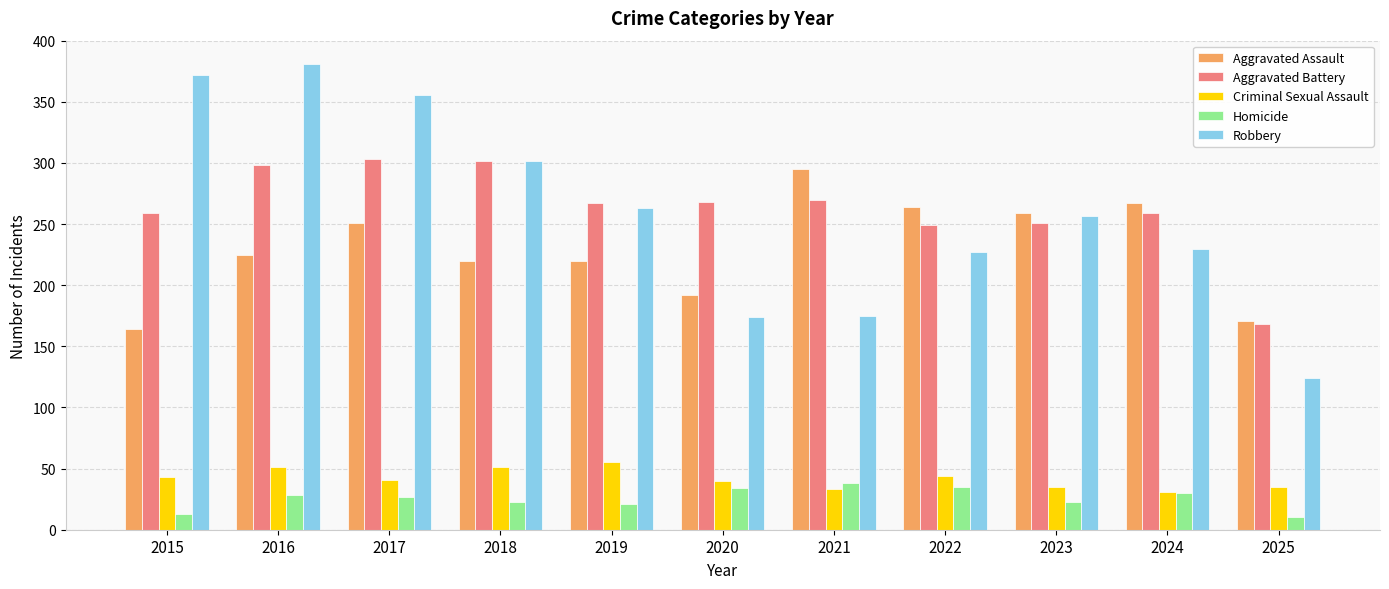

The value of Robbery at 2023 is 257. True or false?

True